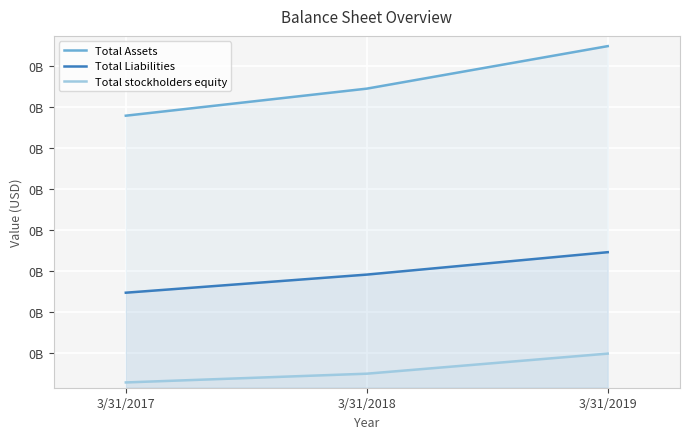

Rank the series at 3/31/2018 from lowest to highest value.

Total stockholders equity, Total Liabilities, Total Assets